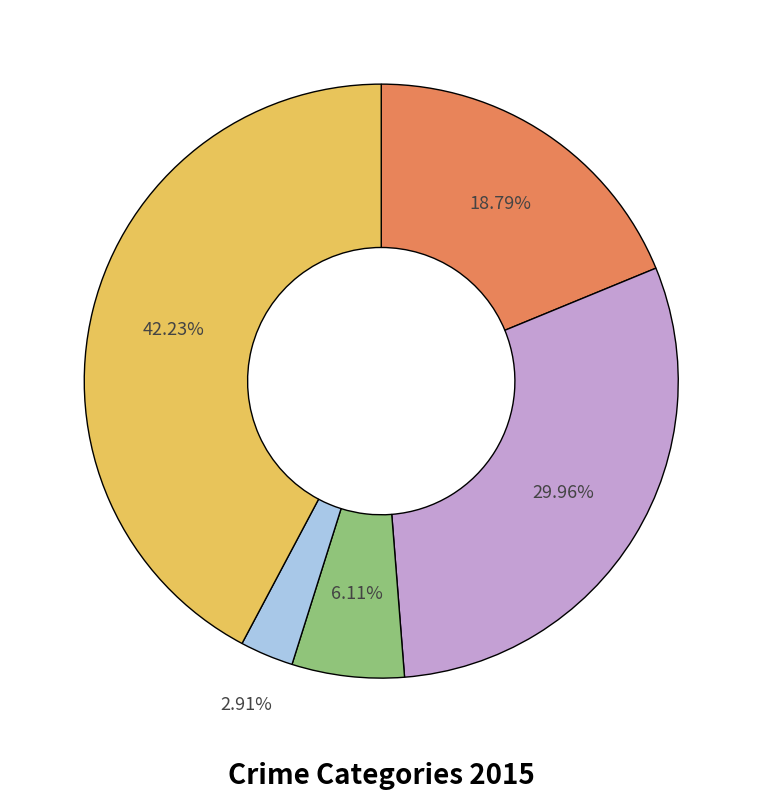

Does any single category account for the majority?

No